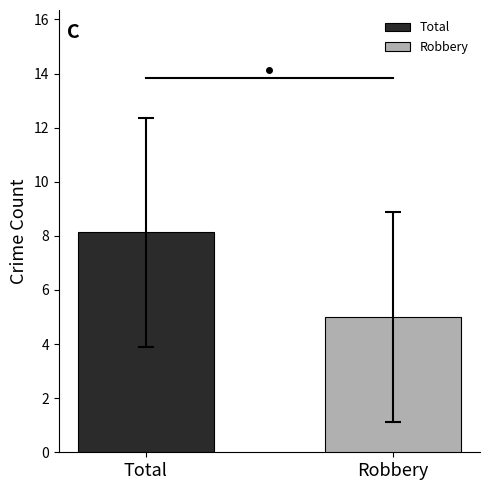

True or false: the data shows 2.3 at Robbery.

False